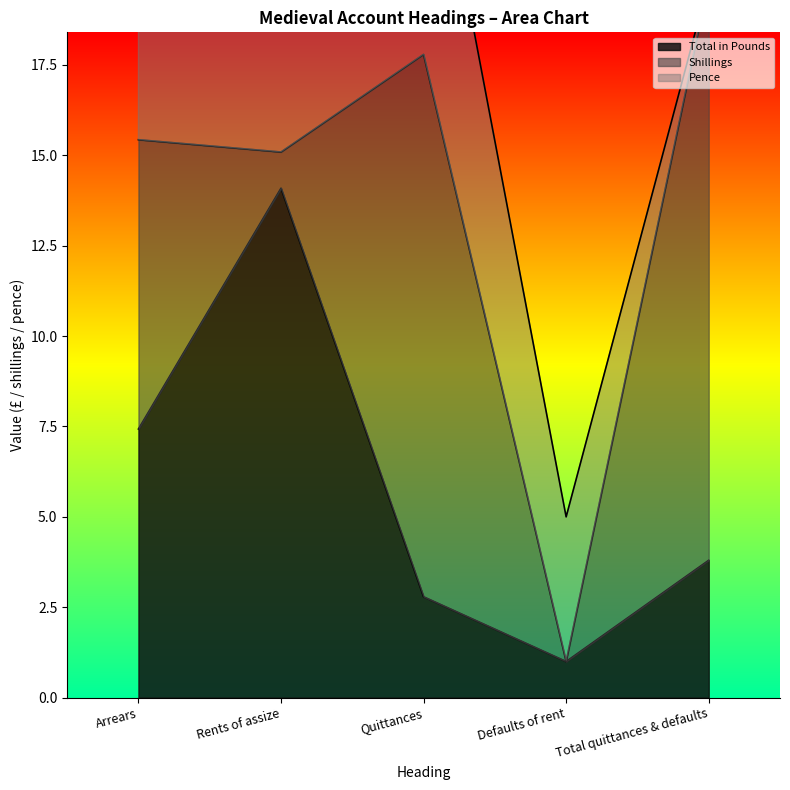

Reading right to left, transcribe all the data shown in this chart.

Total in Pounds: 3.8	1.0	2.8	14.1	7.4
Shillings: 16.0	0.0	15.0	1.0	8.0
Pence: 0.0	4.0	8.0	7.0	8.0